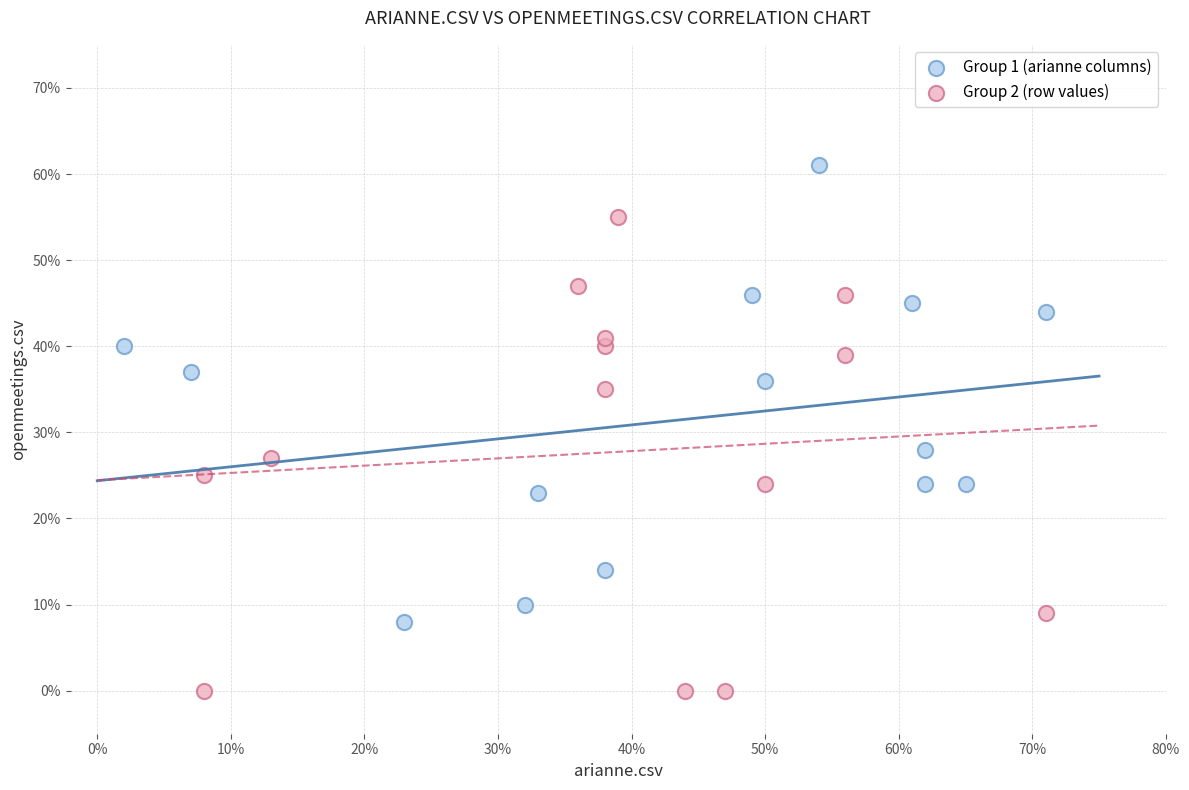

Which series reaches the minimum Y coordinate?

Group 2 (row values)